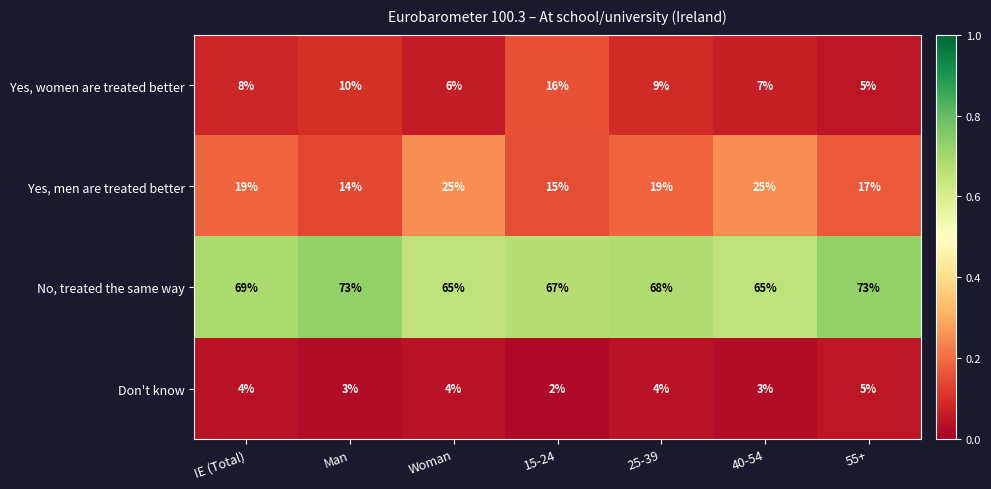

Which series changed the most between Man and Woman?

Yes, men are treated better